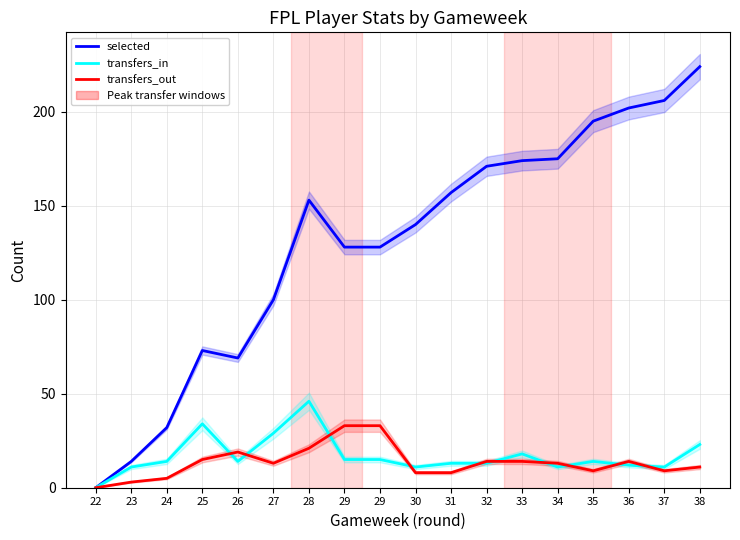

Between 28 and 30, which series saw the biggest shift?

transfers_in